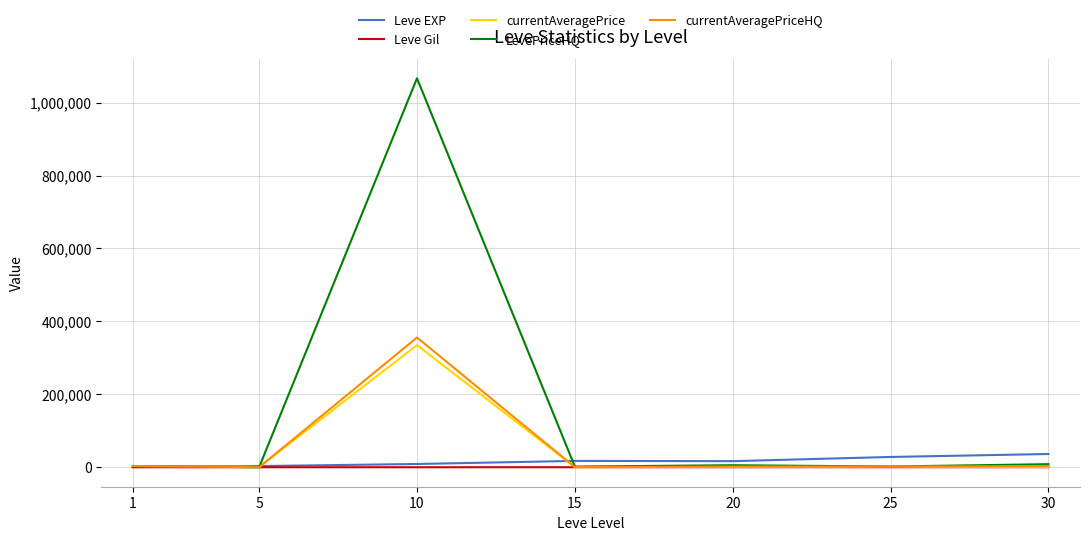

Read the currentAveragePrice value at 25.

1639.0